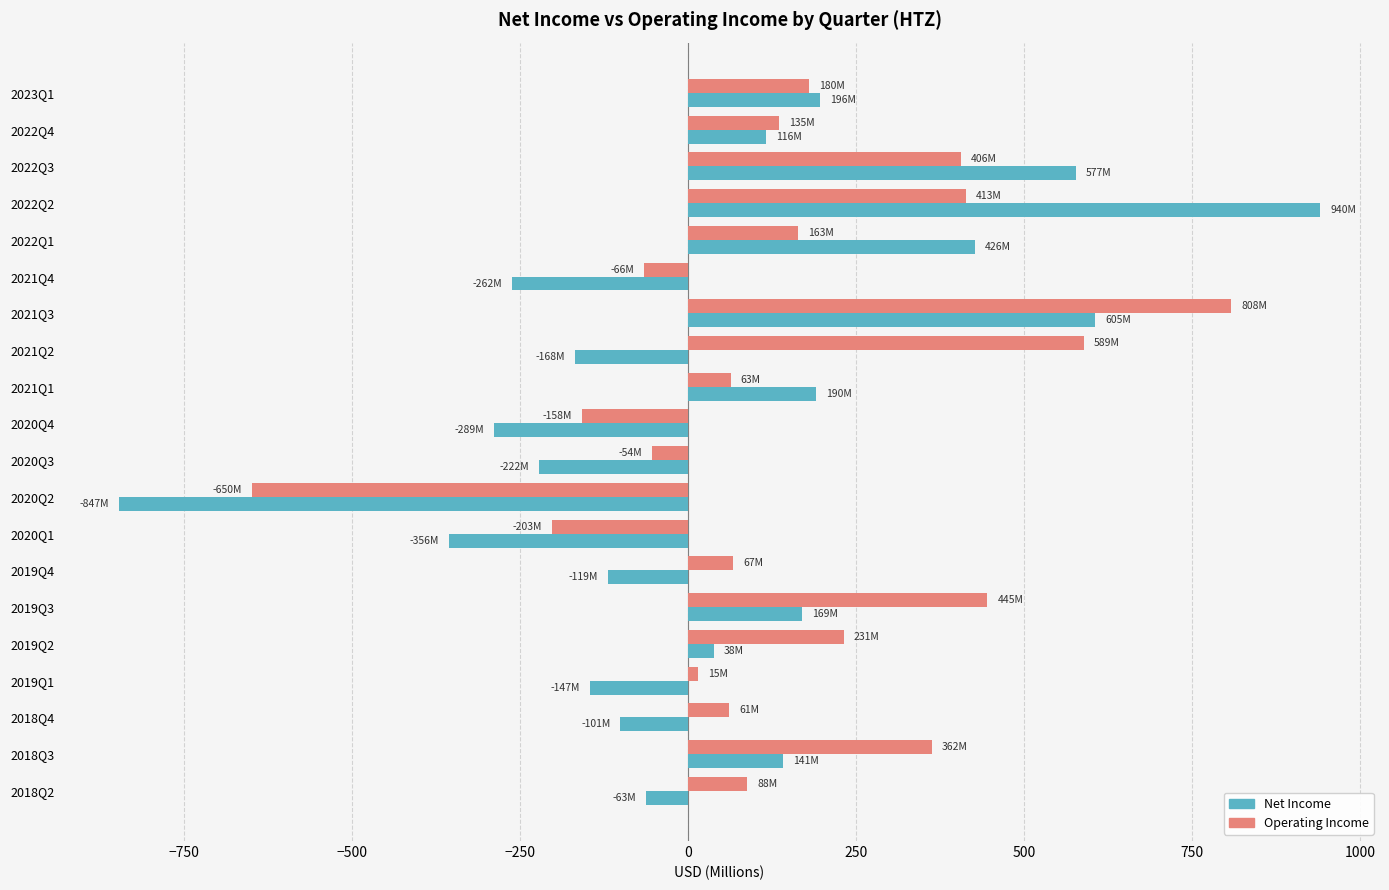

Which category has the highest value across all series?

2022Q2